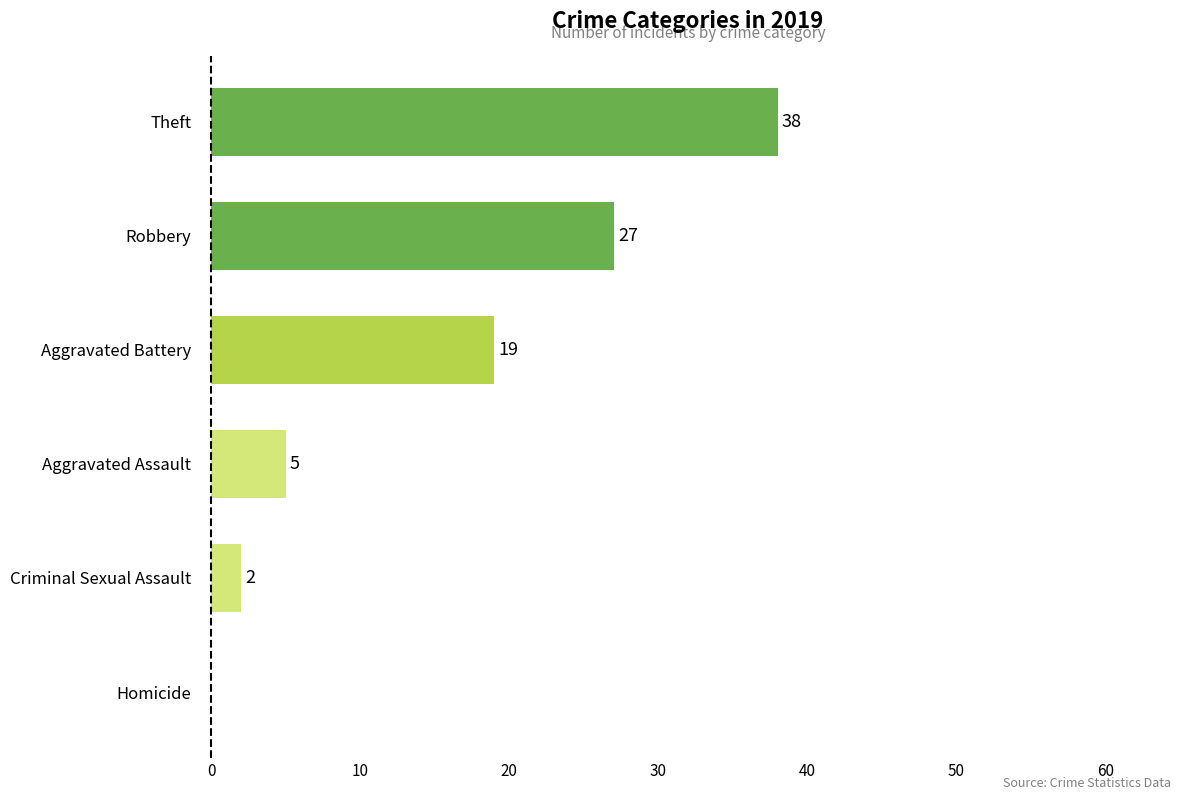

What is the sum of the values at Aggravated Assault and Aggravated Battery?

24